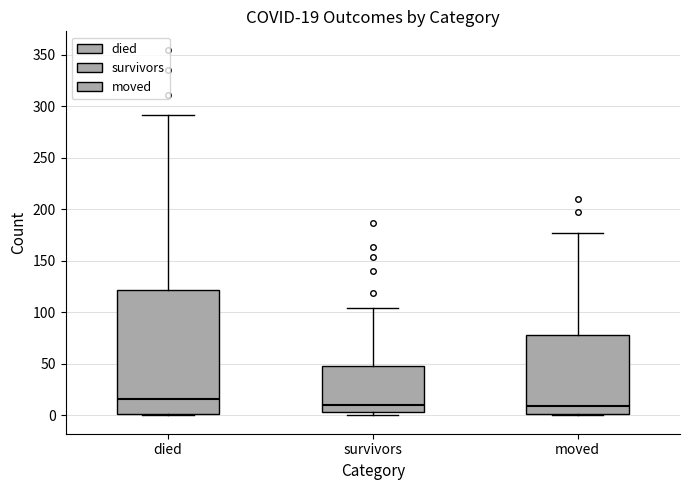

Comparing the boxes themselves (not the whiskers), which one is the tallest?

died